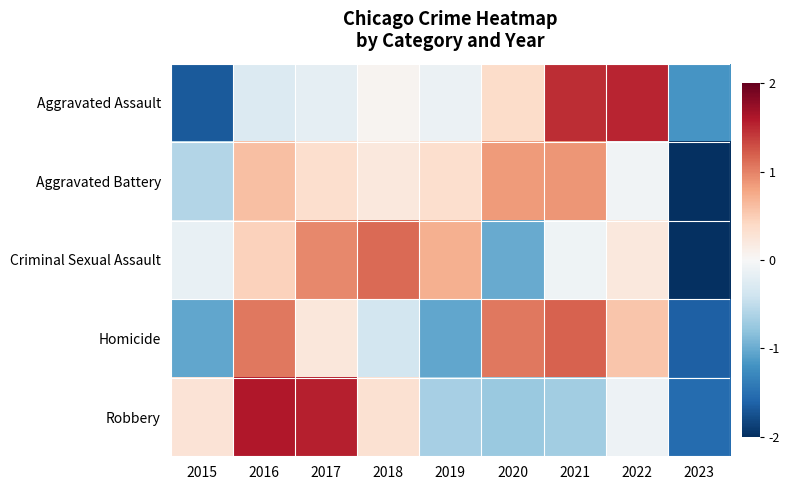

What is the total value across all series at 2020?

0.5